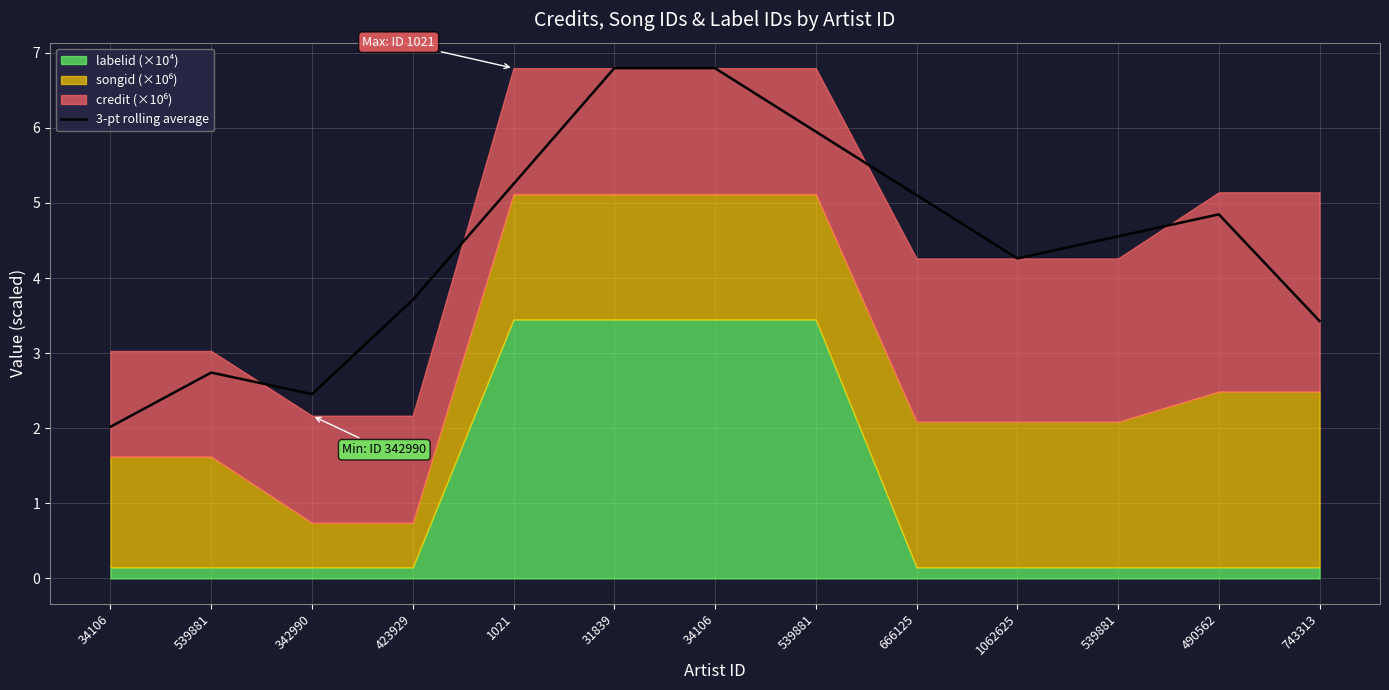

Approximately how many times larger is the value at 342990 compared to 490562?

0.5